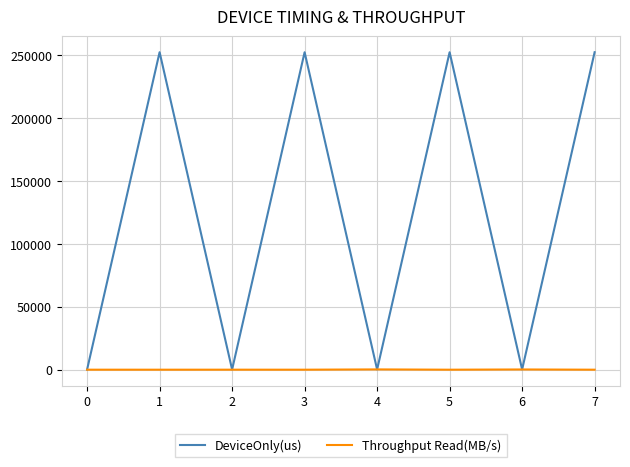

What is the greatest value displayed?

252560.3